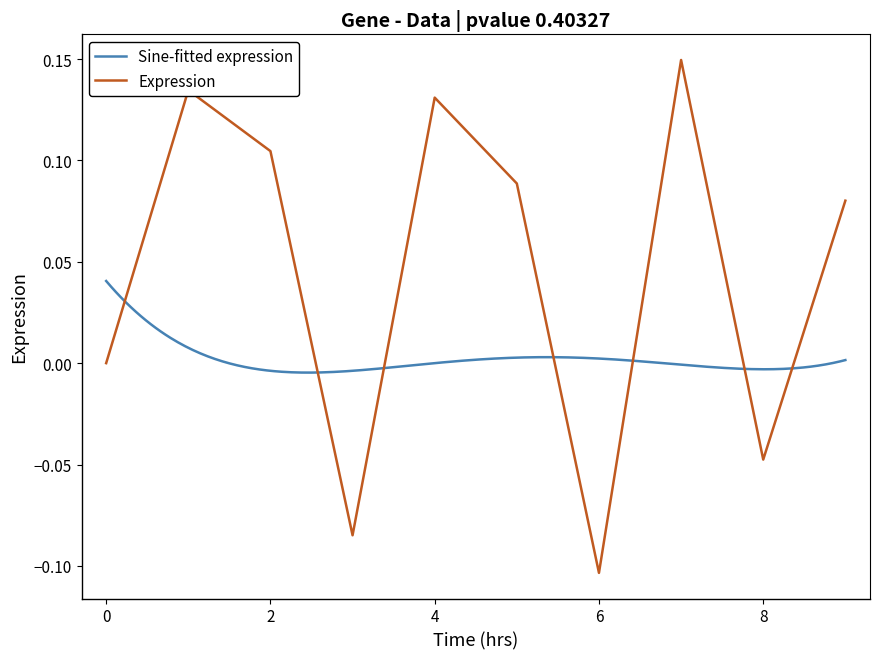

The chart shows a value of 0.1 at 4. True or false?

True